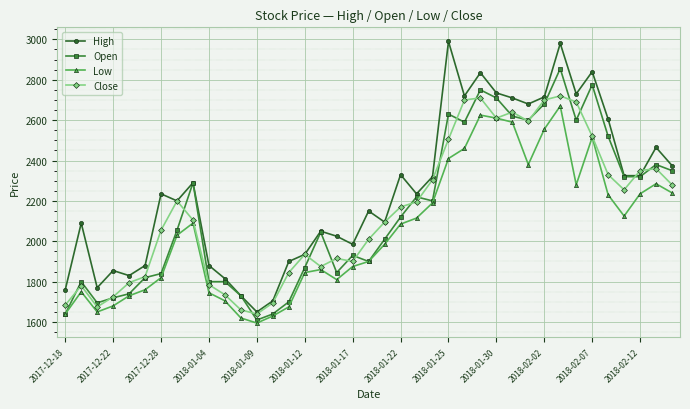

What is the value of the High point at the 11th from the left?

1815